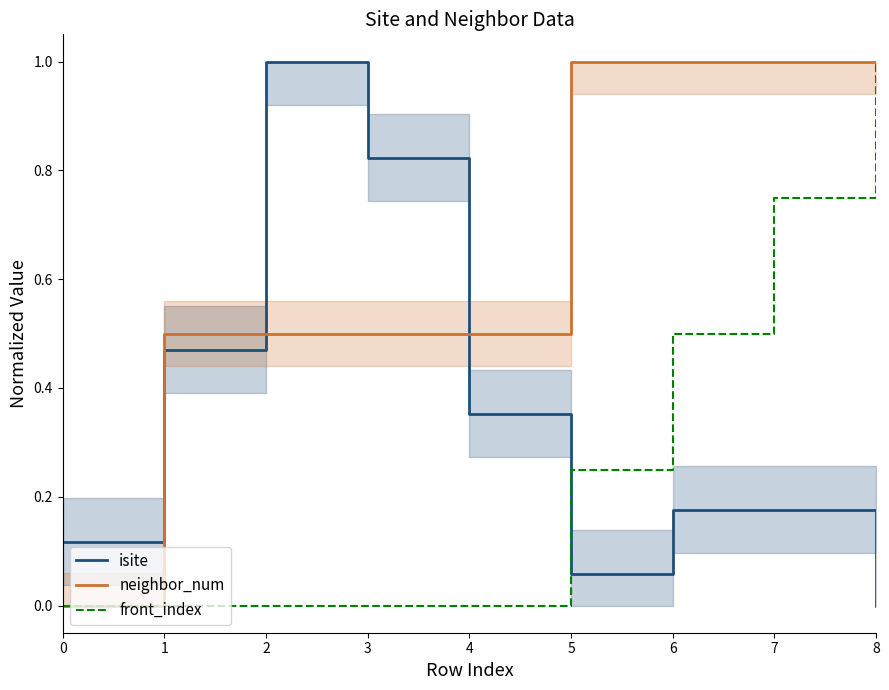

What is the total value across all series at 6?

1.7